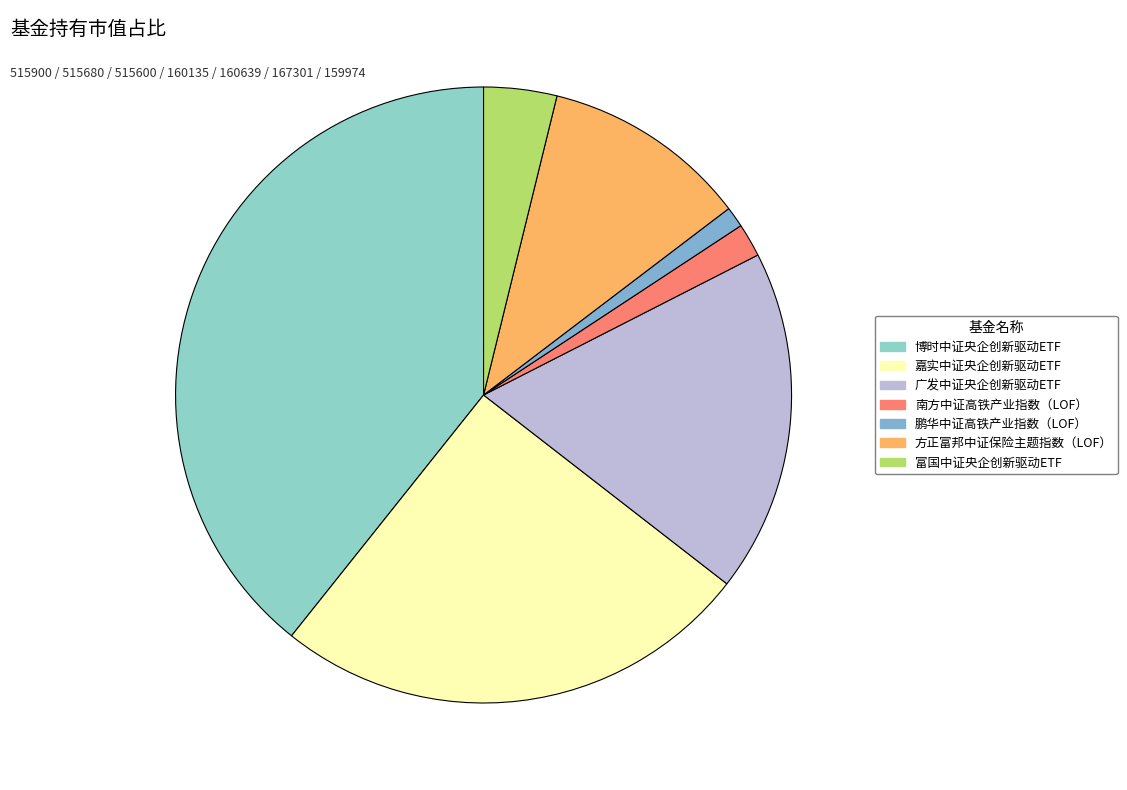

How many slices are in this pie chart?

7